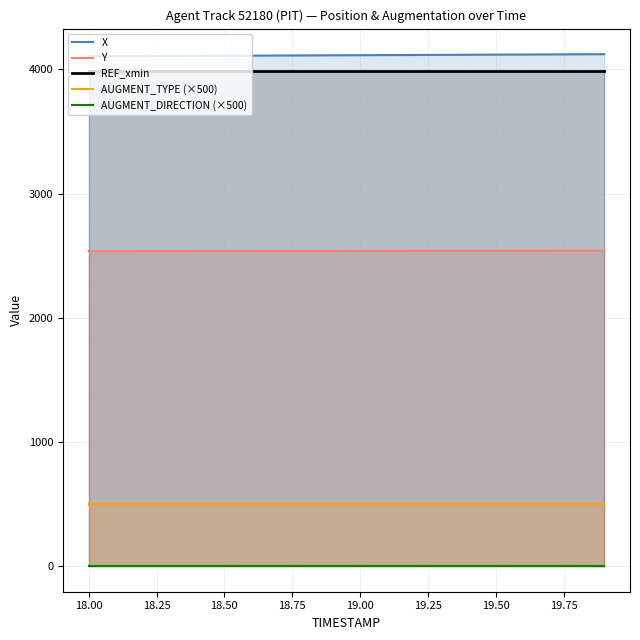

At how many categories does at least one series exceed 2227?

20